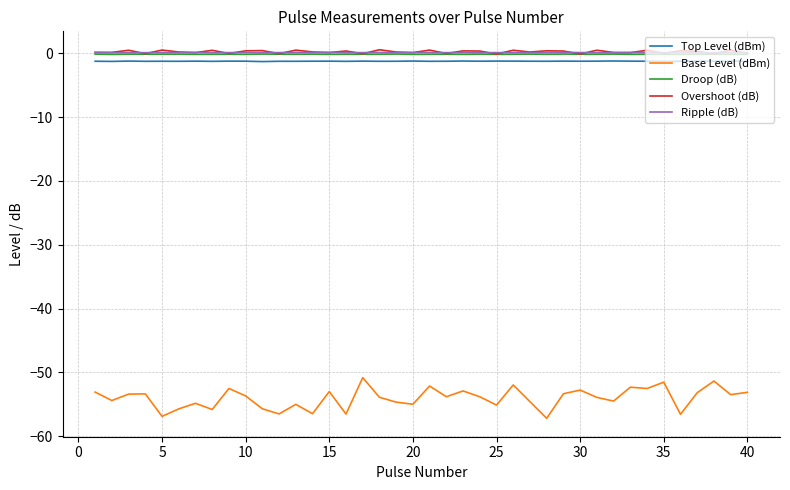

What is the maximum value for Base Level (dBm)?

-50.8